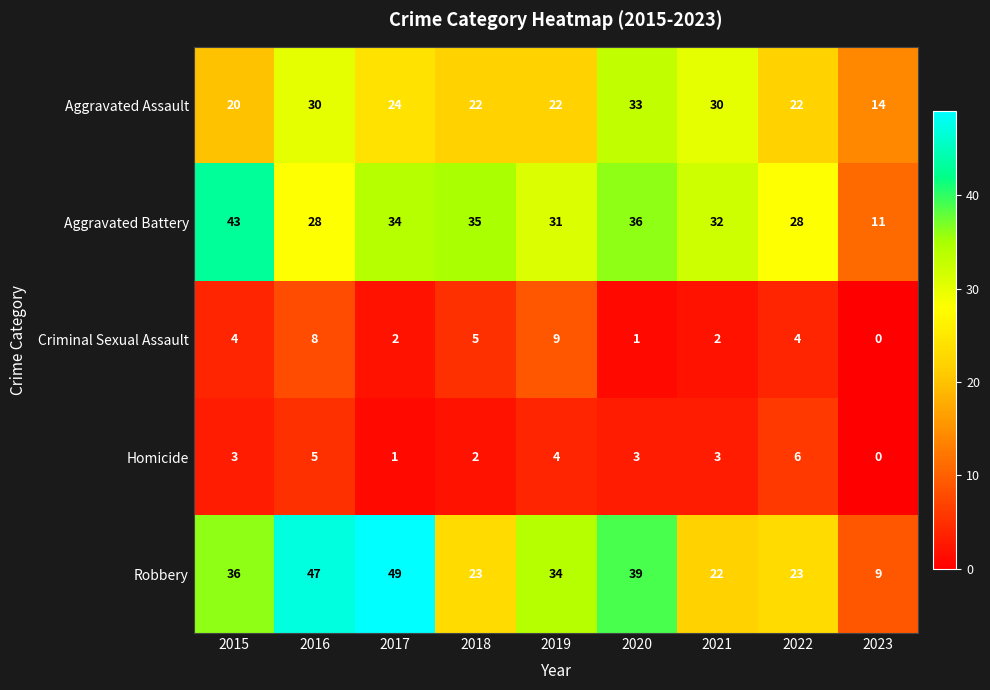

Where does the Robbery series first go above 34?

2015